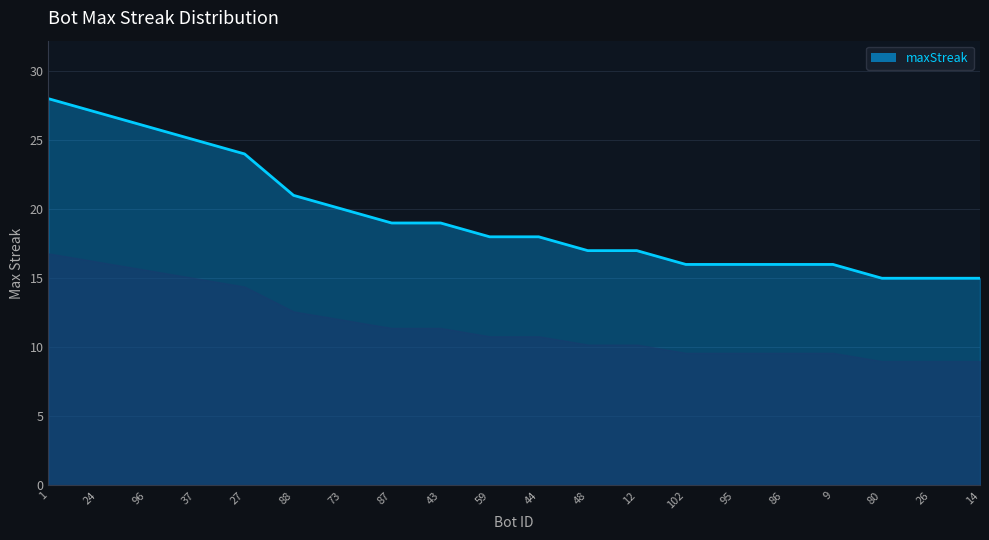

What is the ratio of the value at 80 to the value at 86?

0.9